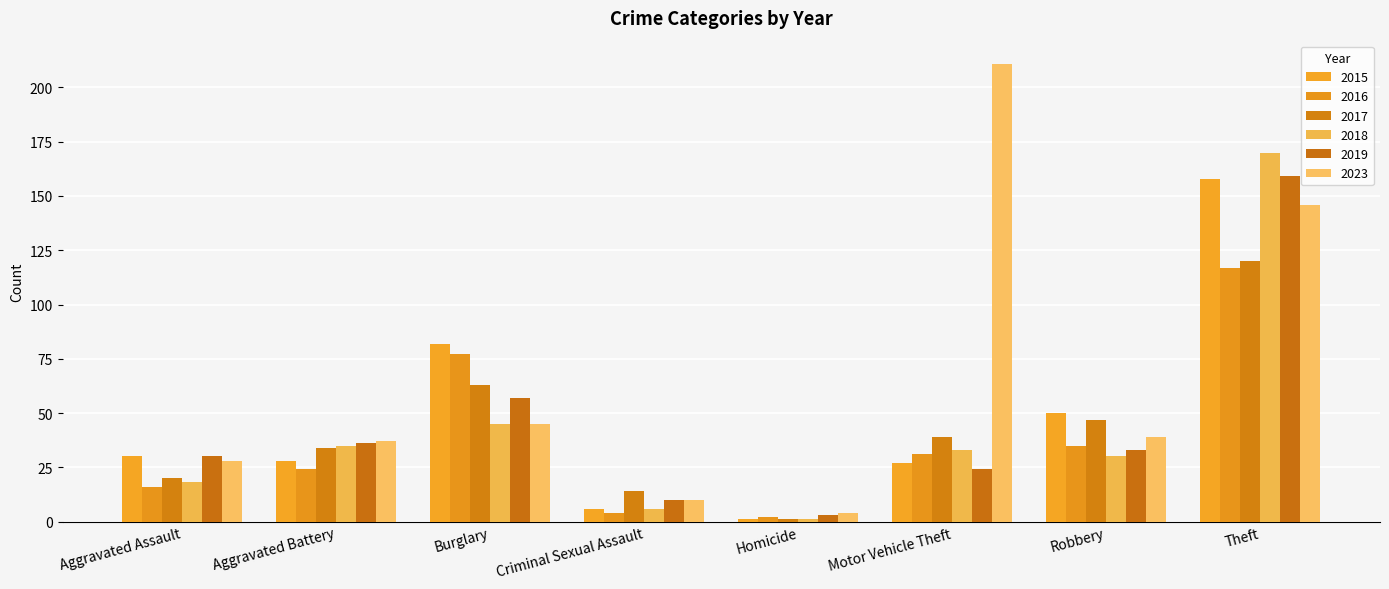

Reading left to right, what are all the values shown in this chart?

2015: Aggravated Assault=30	Aggravated Battery=28	Burglary=82	Criminal Sexual Assault=6	Homicide=1	Motor Vehicle Theft=27	Robbery=50	Theft=158
2016: Aggravated Assault=16	Aggravated Battery=24	Burglary=77	Criminal Sexual Assault=4	Homicide=2	Motor Vehicle Theft=31	Robbery=35	Theft=117
2017: Aggravated Assault=20	Aggravated Battery=34	Burglary=63	Criminal Sexual Assault=14	Homicide=1	Motor Vehicle Theft=39	Robbery=47	Theft=120
2018: Aggravated Assault=18	Aggravated Battery=35	Burglary=45	Criminal Sexual Assault=6	Homicide=1	Motor Vehicle Theft=33	Robbery=30	Theft=170
2019: Aggravated Assault=30	Aggravated Battery=36	Burglary=57	Criminal Sexual Assault=10	Homicide=3	Motor Vehicle Theft=24	Robbery=33	Theft=159
2023: Aggravated Assault=28	Aggravated Battery=37	Burglary=45	Criminal Sexual Assault=10	Homicide=4	Motor Vehicle Theft=211	Robbery=39	Theft=146